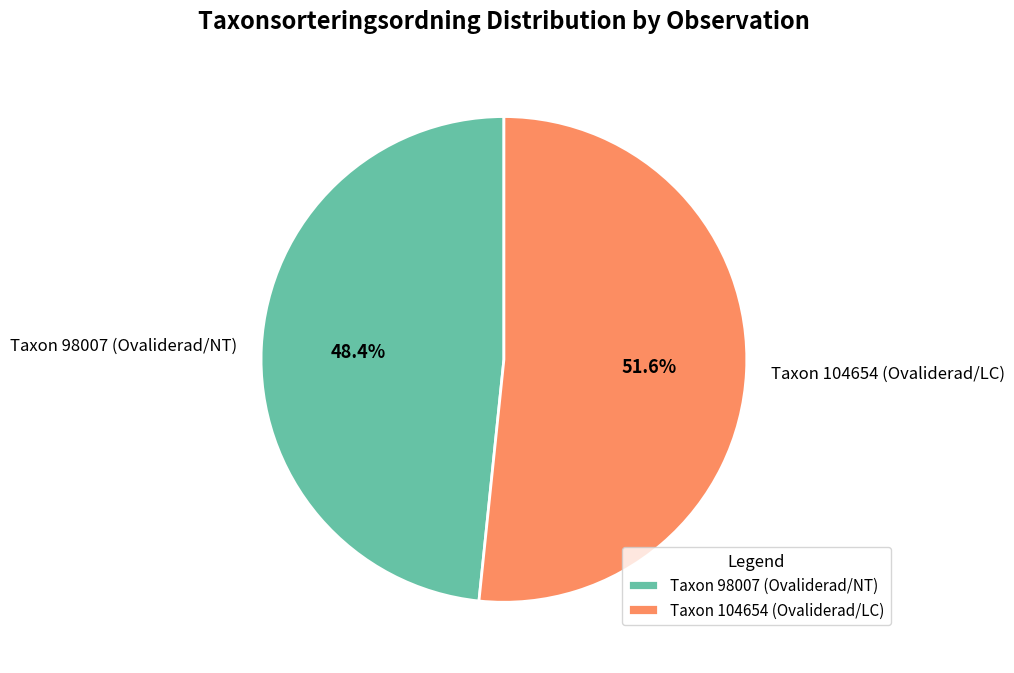

What is the smallest slice in the pie chart?

Taxon 98007 (Ovaliderad/NT)